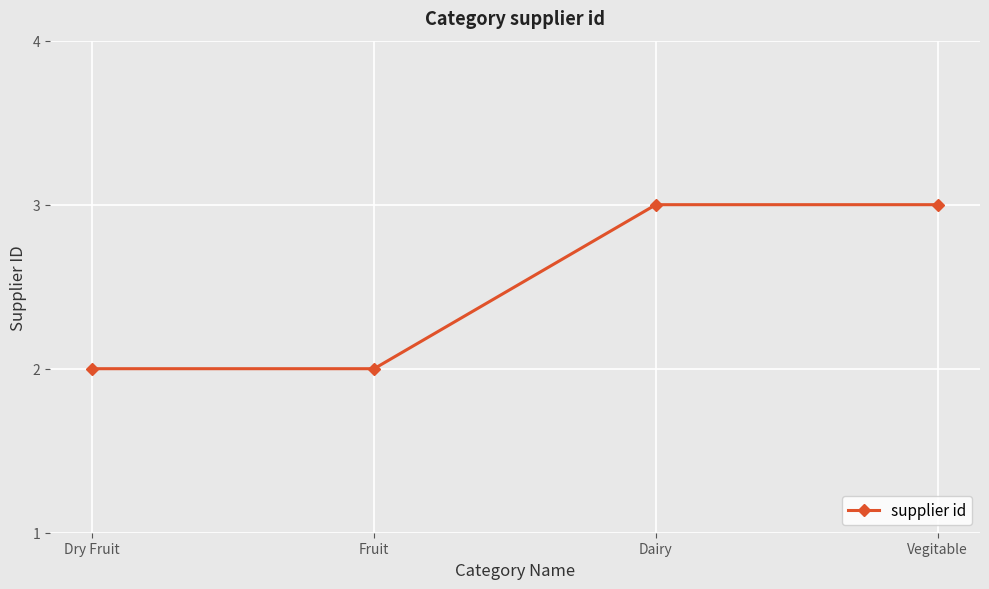

What is the value of the 4th point from the left?

3